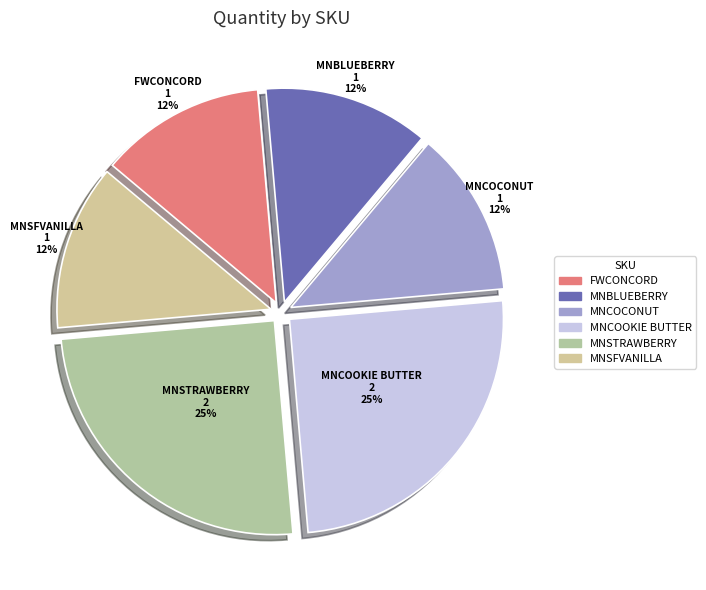

To the nearest percent, what is the average slice percentage?

17%